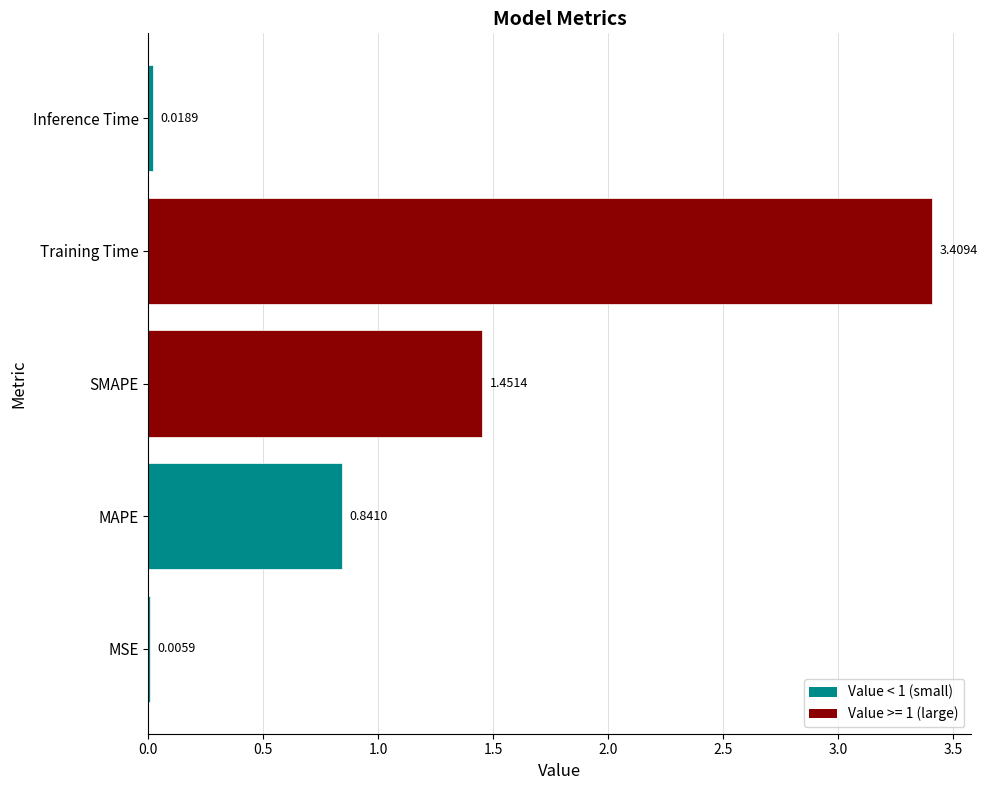

Between MAPE and Inference Time, which is larger?

MAPE